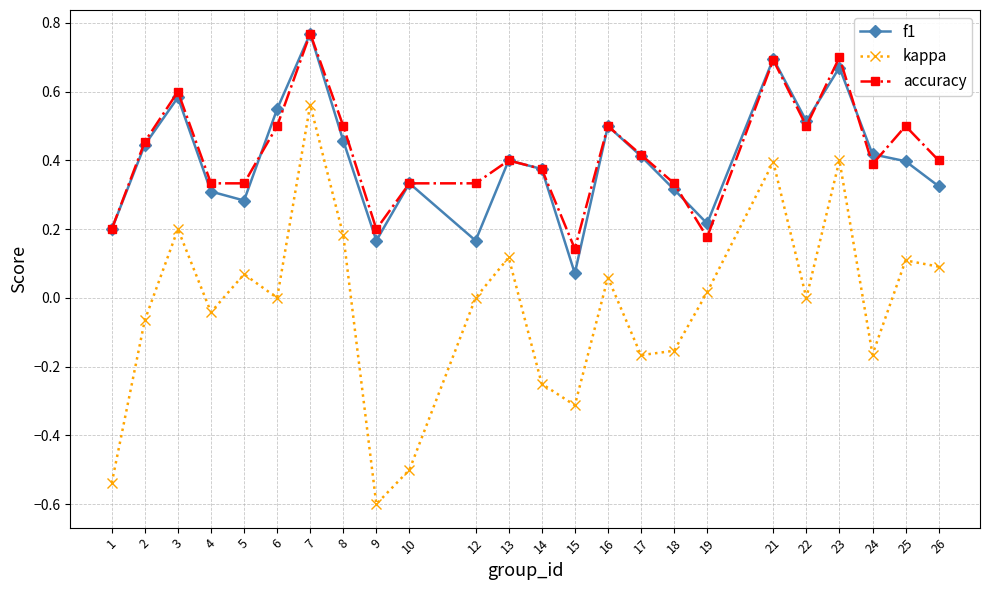

What is the sum of all accuracy values?

10.1